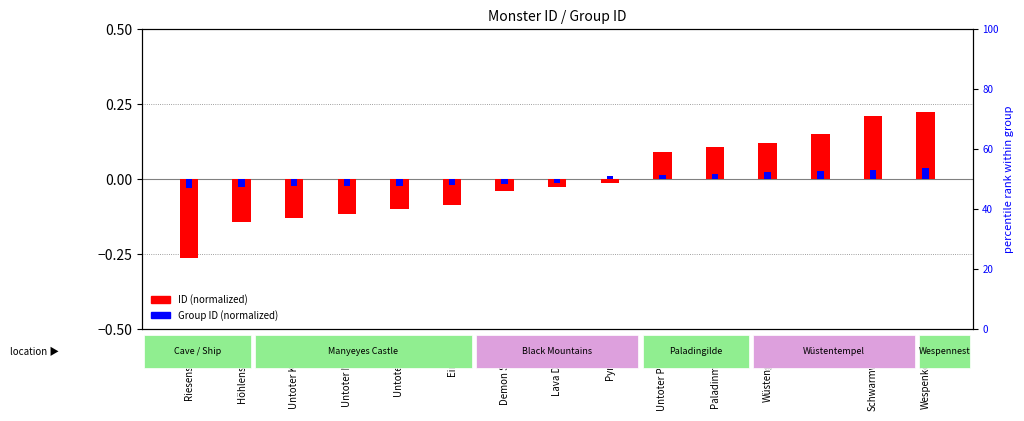

Are the bars horizontal?

No